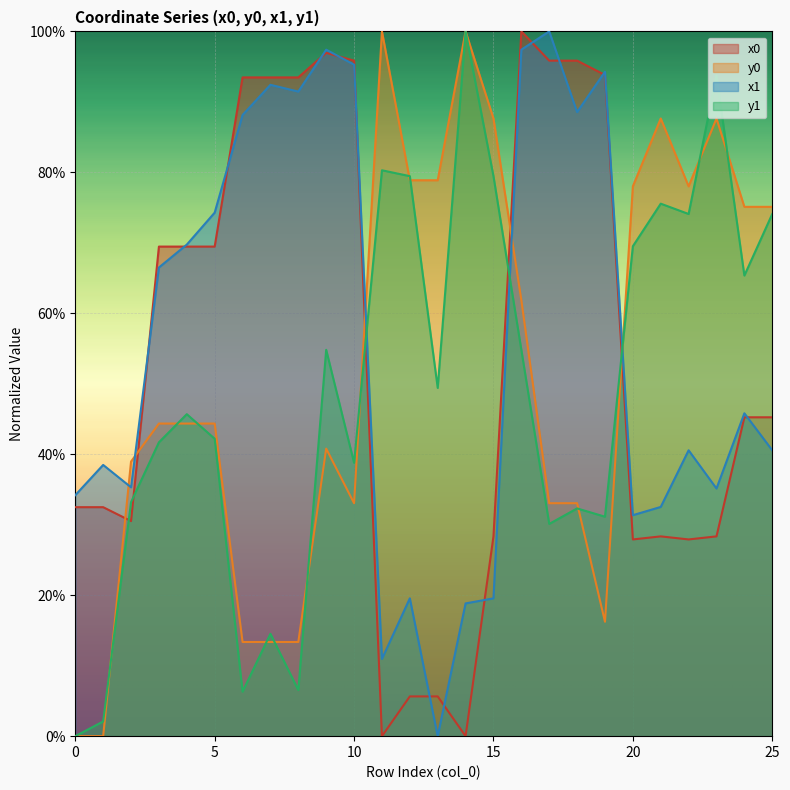

Reading left to right, list all the values displayed in this chart.

x0: 0.3	0.3	0.3	0.7	0.7	0.7	0.9	0.9	0.9	1.0	1.0	0.0	0.1	0.1	0.0	0.3	1.0	1.0	1.0	0.9	0.3	0.3	0.3	0.3	0.5	0.5
y0: 0.0	0.0	0.4	0.4	0.4	0.4	0.1	0.1	0.1	0.4	0.3	1.0	0.8	0.8	1.0	0.9	0.6	0.3	0.3	0.2	0.8	0.9	0.8	0.9	0.8	0.8
x1: 0.3	0.4	0.4	0.7	0.7	0.7	0.9	0.9	0.9	1.0	1.0	0.1	0.2	0.0	0.2	0.2	1.0	1.0	0.9	0.9	0.3	0.3	0.4	0.4	0.5	0.4
y1: 0.0	0.0	0.3	0.4	0.5	0.4	0.1	0.1	0.1	0.5	0.4	0.8	0.8	0.5	1.0	0.8	0.5	0.3	0.3	0.3	0.7	0.8	0.7	0.9	0.7	0.7